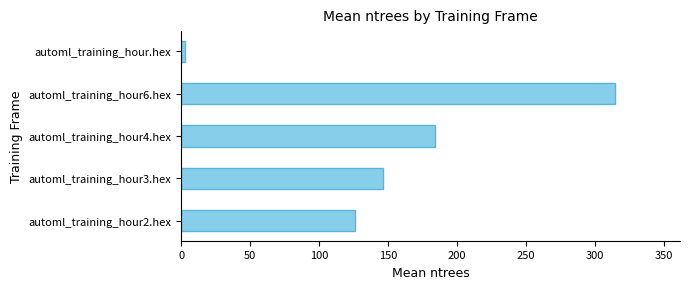

Reading top to bottom, extract all data points from this chart.

automl_training_hour.hex=3.0	automl_training_hour6.hex=314.4	automl_training_hour4.hex=183.9	automl_training_hour3.hex=146.1	automl_training_hour2.hex=126.0